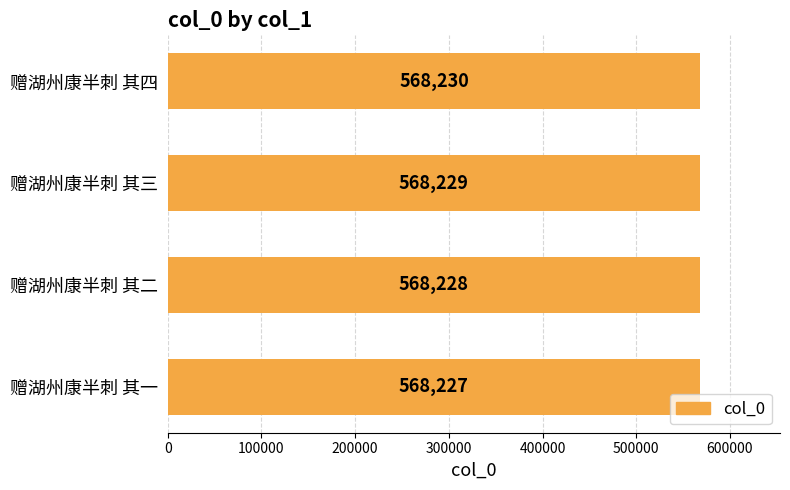

List the labels in order of value, largest first.

赠湖州康半刺 其四, 赠湖州康半刺 其三, 赠湖州康半刺 其二, 赠湖州康半刺 其一